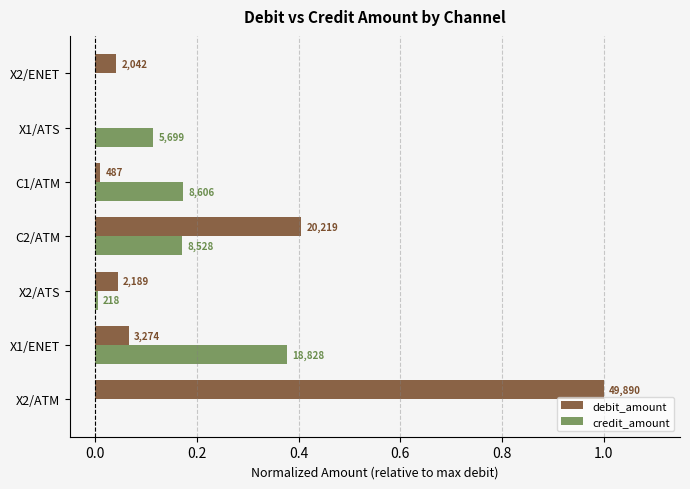

What are all the series names shown in the legend?

debit_amount, credit_amount